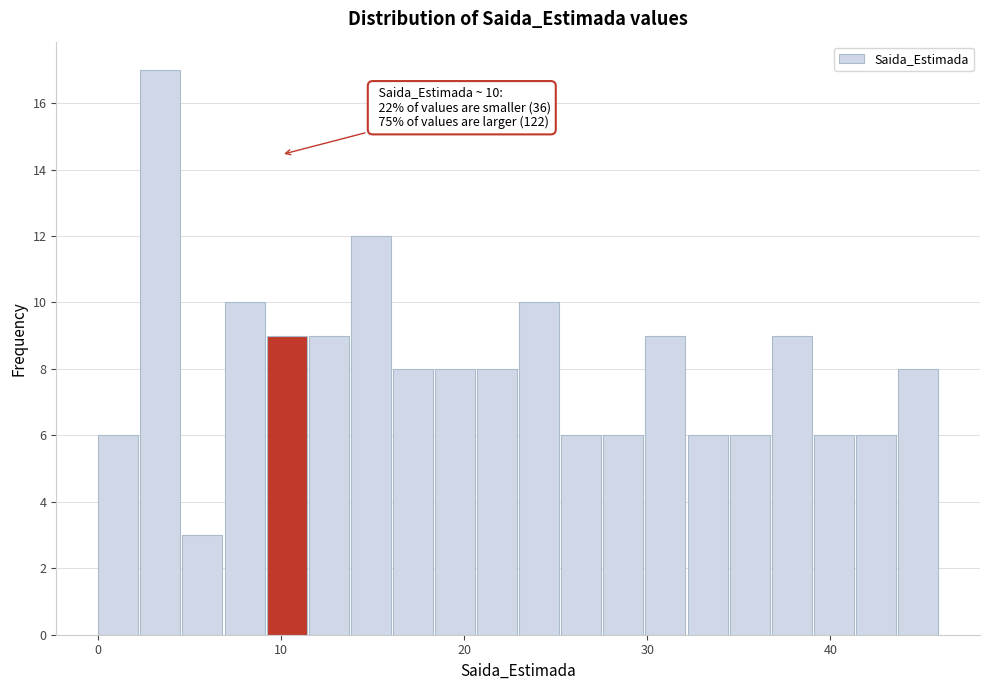

Around what value on the x-axis is the tallest bar? Give the approximate position of its centre, as read against the axis.

3